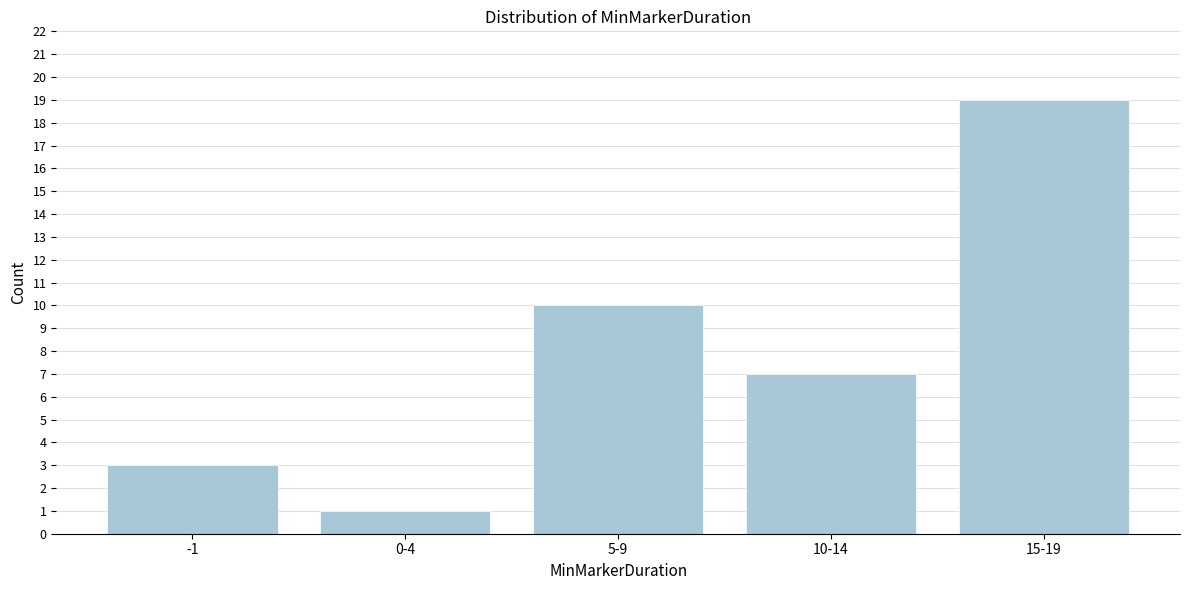

Reading right to left, transcribe all the data shown in this chart.

19	7	10	1	3